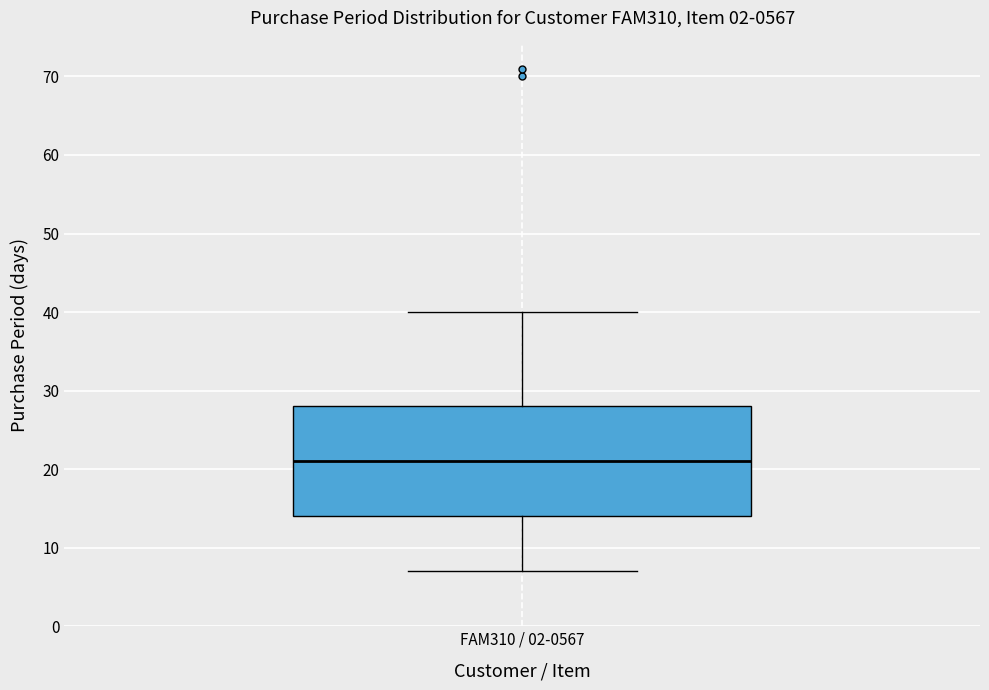

Where does the upper whisker of the box for FAM310 / 02-0567 end on the y-axis? The values are not printed on the chart, so give them approximately, as read against the axis.

40